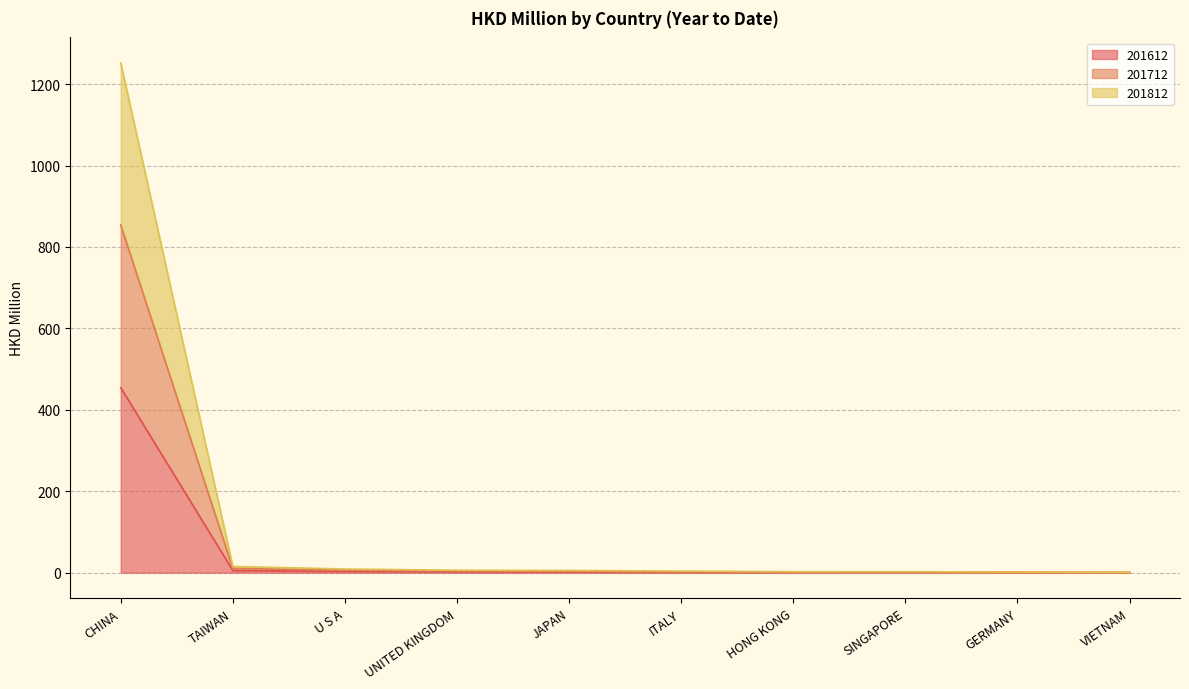

Does the chart display data point markers on the line(s)?

No